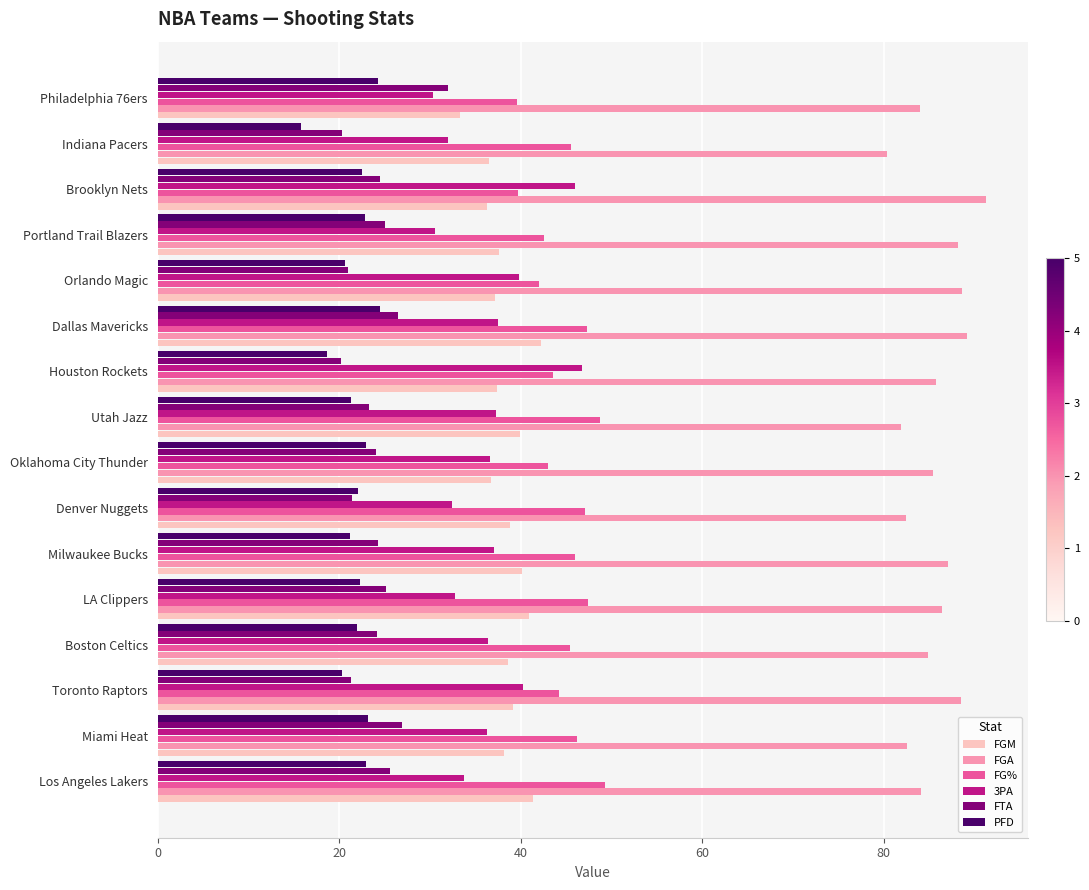

What value does the FGA series have at Denver Nuggets?

82.5